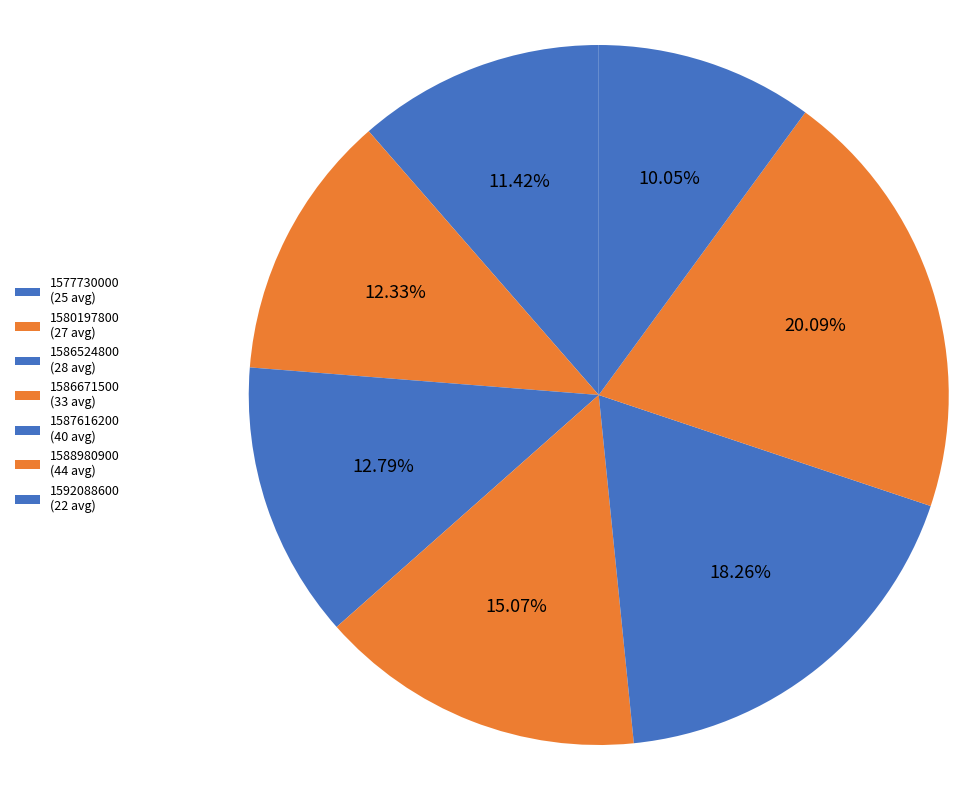

To the nearest percent, what portion does 1580197800 represent?

12%